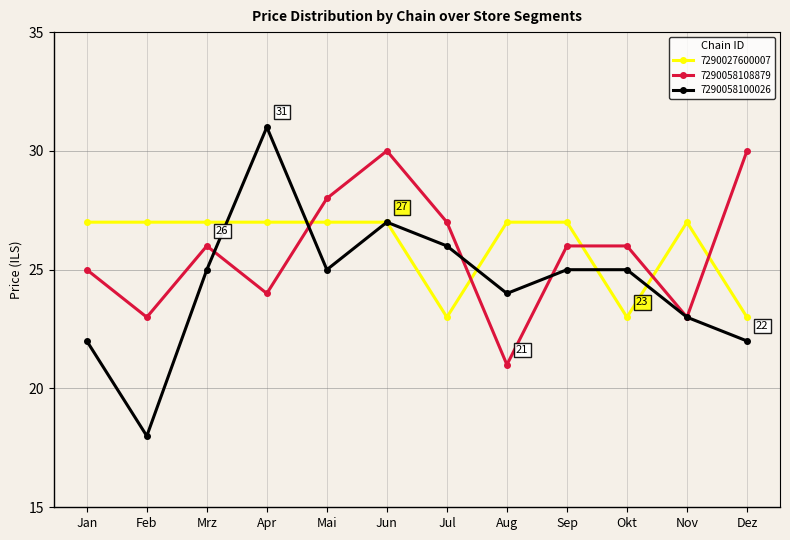

Is this an area chart (filled region under the line)?

No